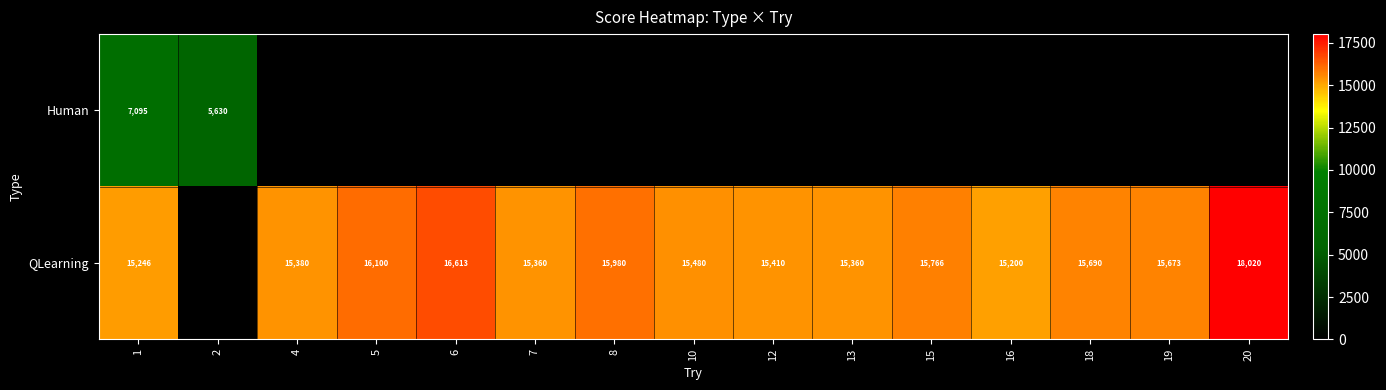

What is the maximum value shown in the chart?

18020.0